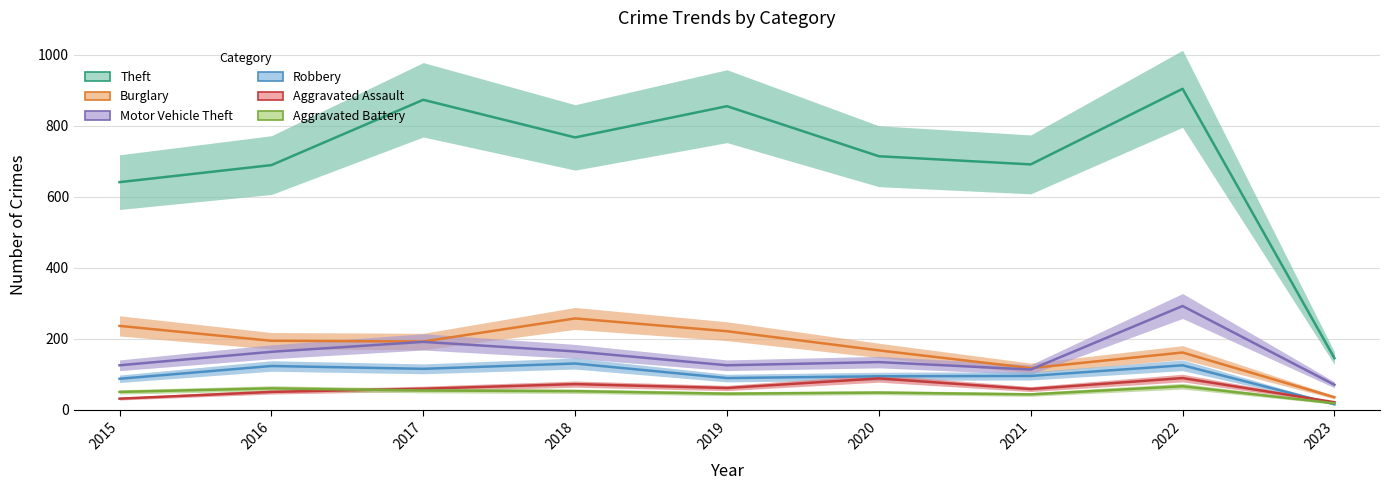

What is the sum of the Theft values at 2021 and 2017?

1564